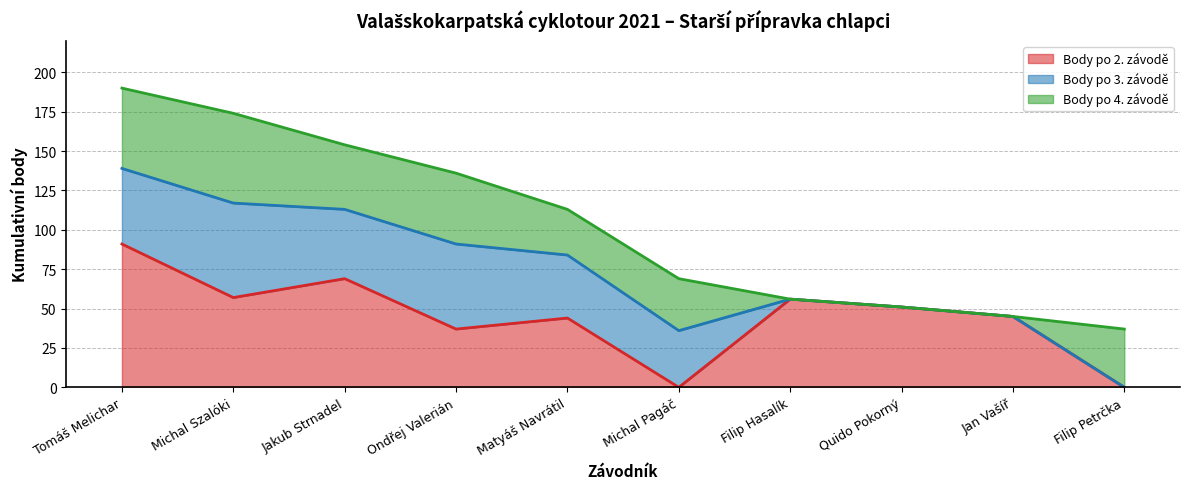

What are all the series names shown in the legend?

Body po 2. závodě, Body po 3. závodě, Body po 4. závodě